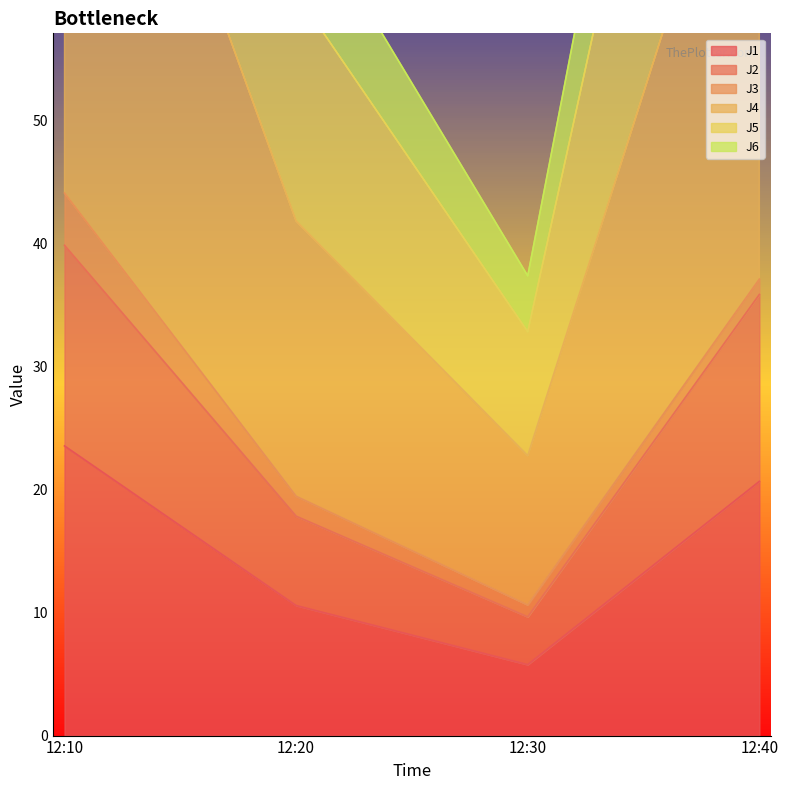

List the labels in order of J1 value, largest first.

12:10, 12:40, 12:20, 12:30